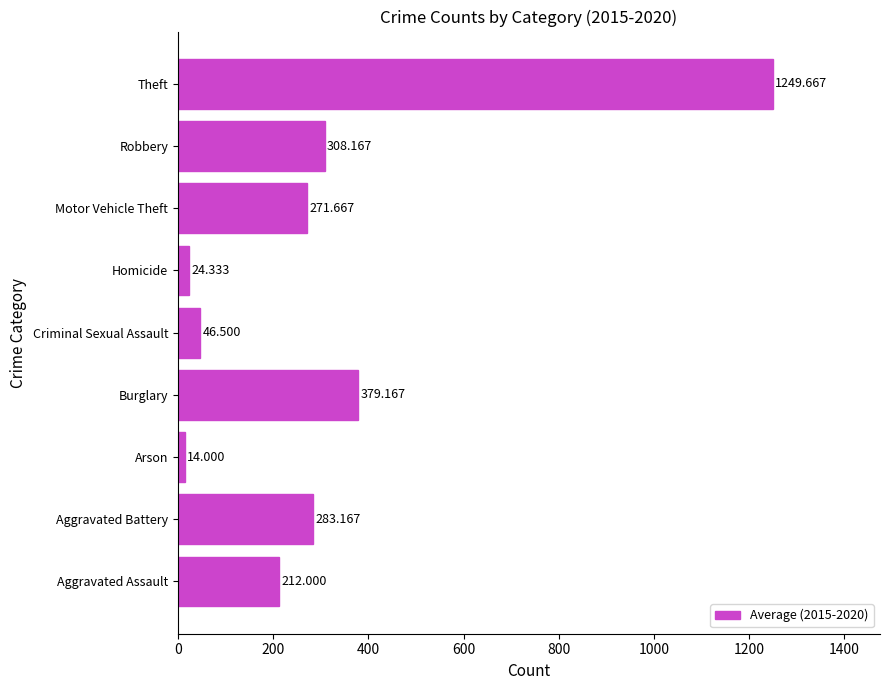

What is the average value?

309.9